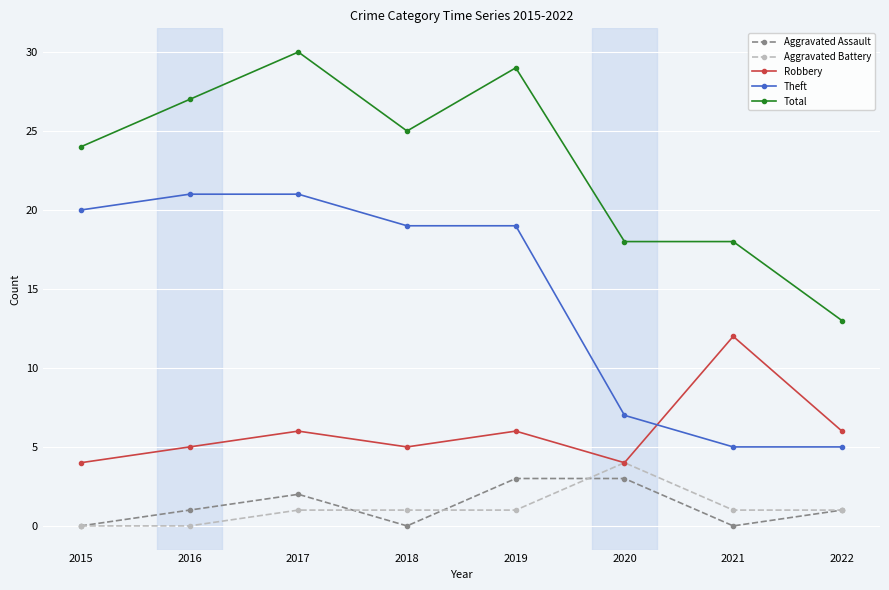

List the series in order of their peak value, lowest first.

Aggravated Assault, Aggravated Battery, Robbery, Theft, Total